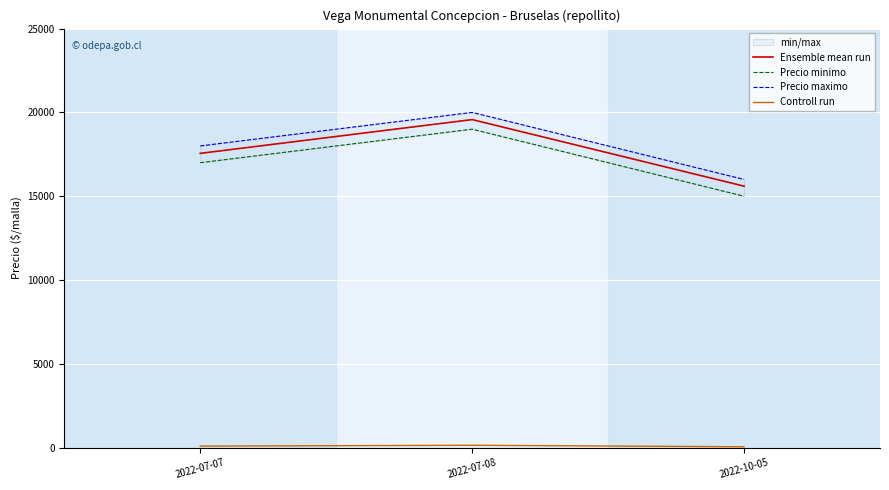

Which label corresponds to the largest value in the chart?

2022-07-08